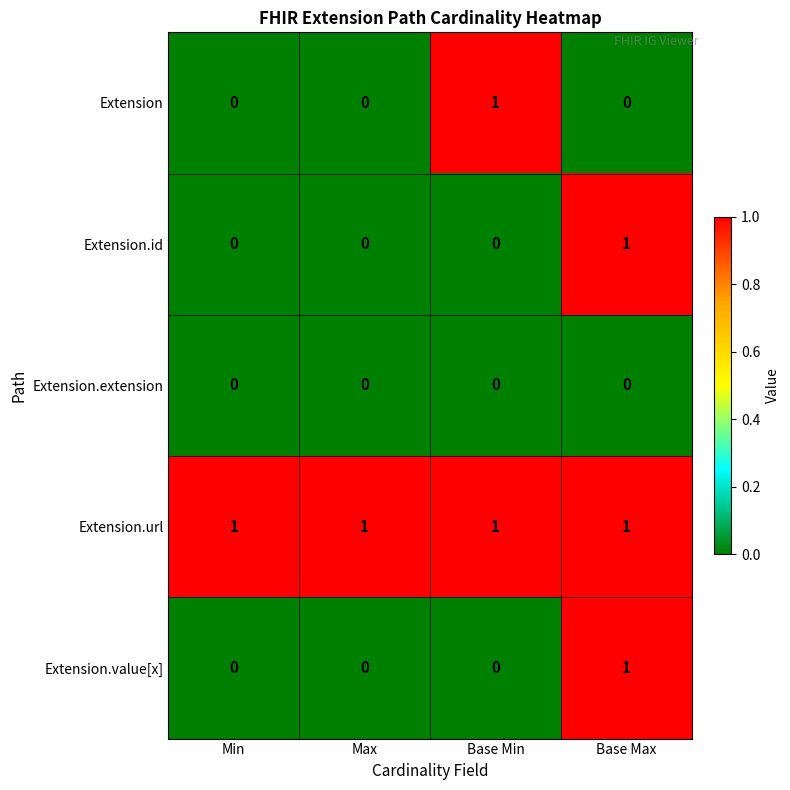

Which series has the largest total across all categories?

Extension.url